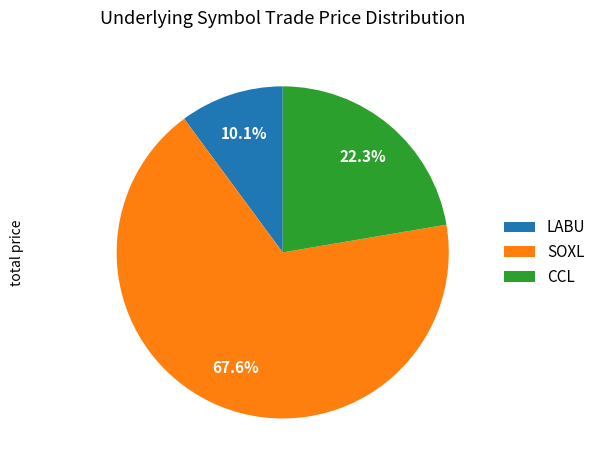

Rank the categories by value from highest to lowest.

SOXL, CCL, LABU